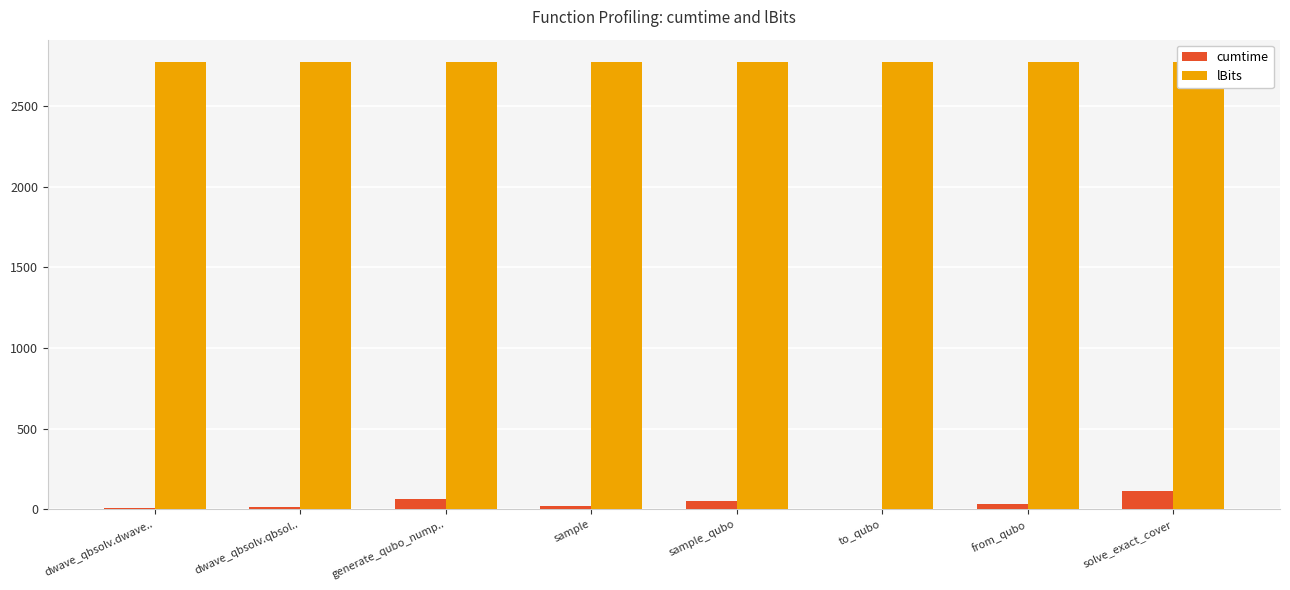

At which category is the sum across all series the highest?

solve_exact_cover